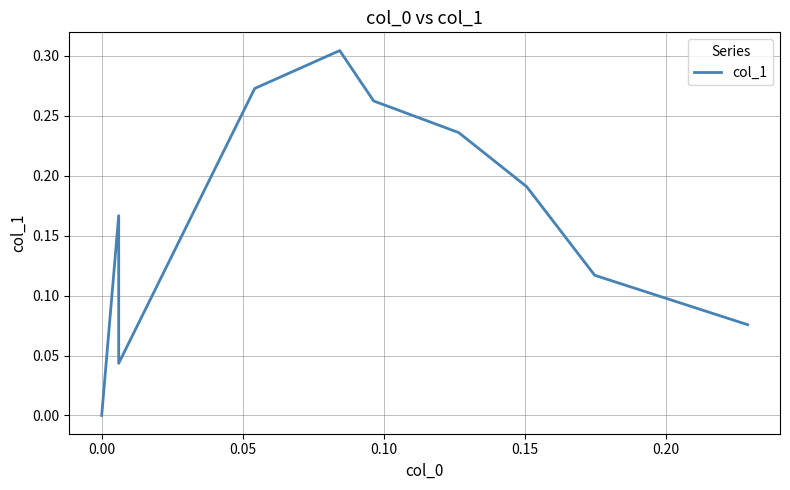

True or false: the data shows 0.4 at 0.20.

False